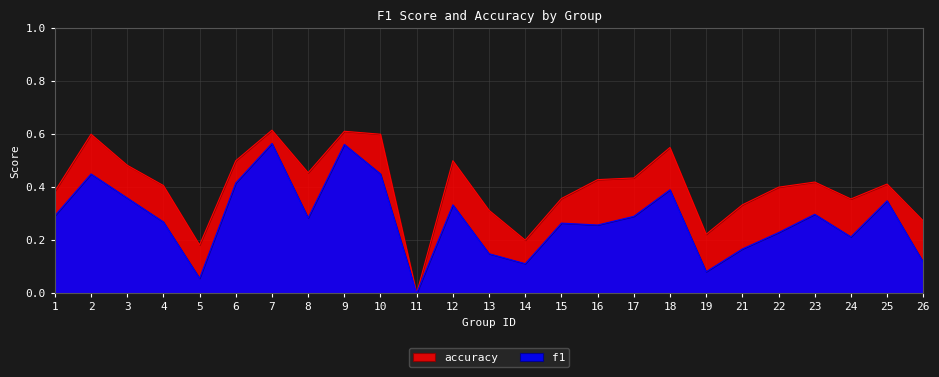

How many data points does each series have?

25